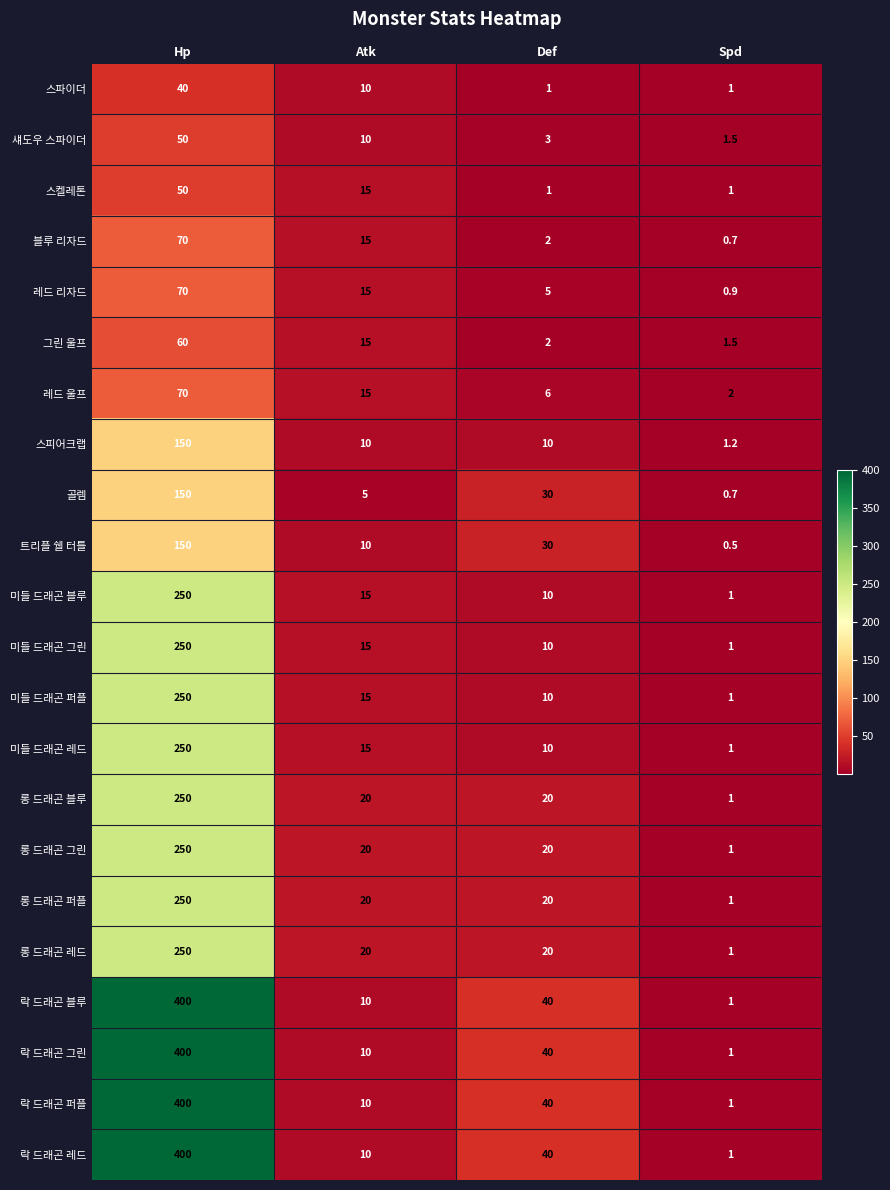

What is the sum of the 스피어크랩 values at Spd and Atk?

11.2